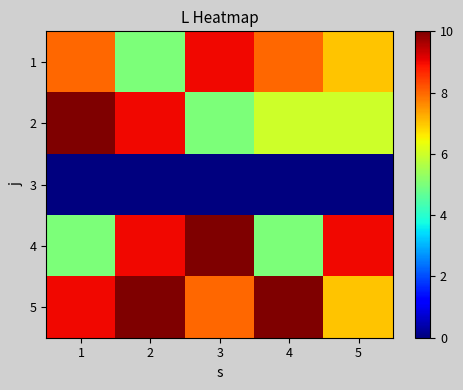

Reading left to right, what are all the values shown in this chart?

1: 1=8	2=5	3=9	4=8	5=7
2: 1=10	2=9	3=5	4=6	5=6
3: 1=0	2=0	3=0	4=0	5=0
4: 1=5	2=9	3=10	4=5	5=9
5: 1=9	2=10	3=8	4=10	5=7